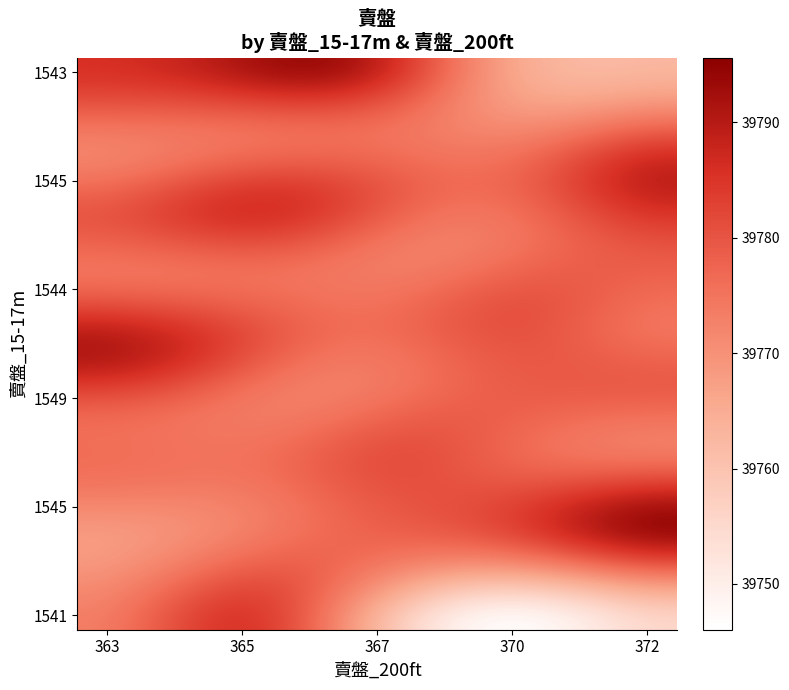

At how many categories does at least one series exceed 39788?

7